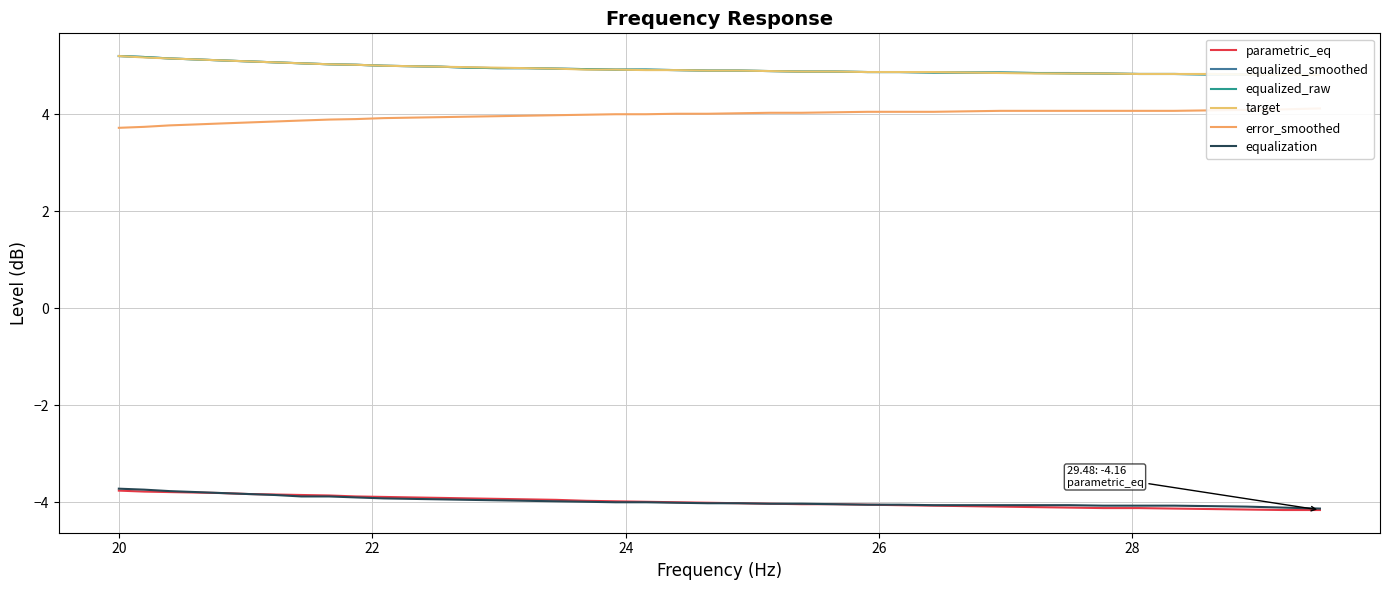

True or false: equalized_raw and error_smoothed cross at least once.

False